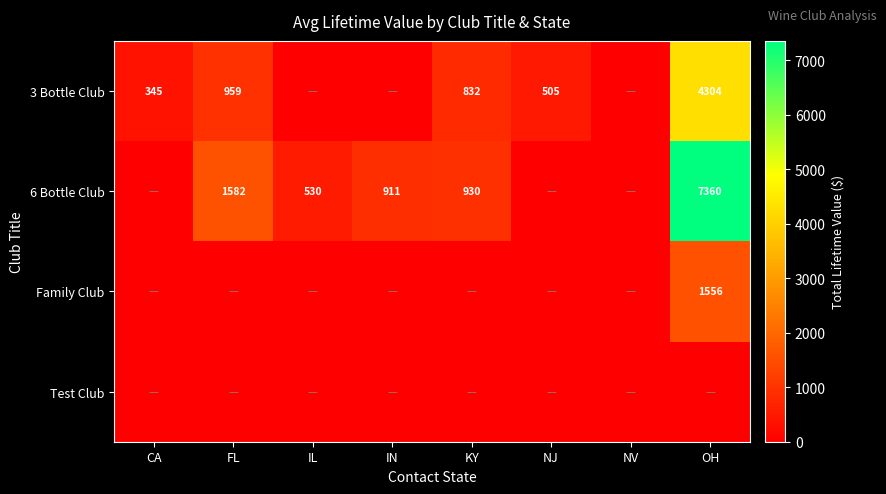

At which category does the chart reach its minimum across all series?

CA